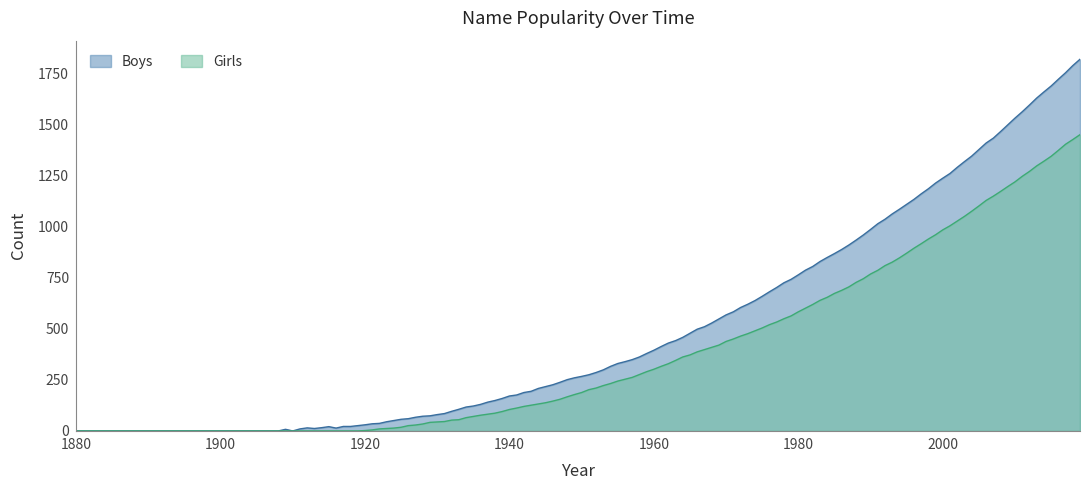

What is the highest value of the Boys series?

1819